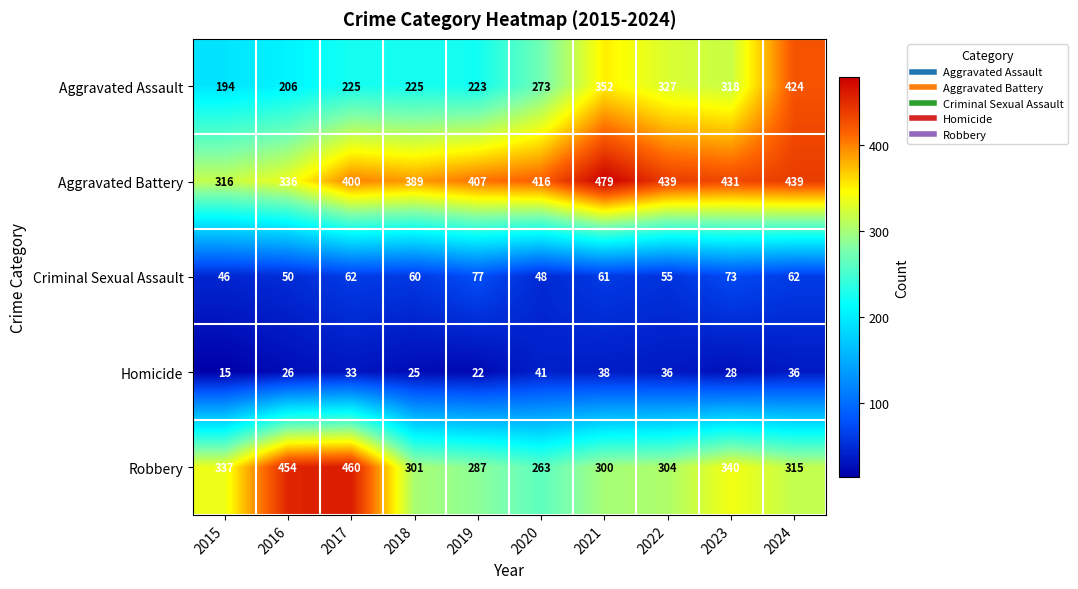

Read the Aggravated Battery value at 2016.

336